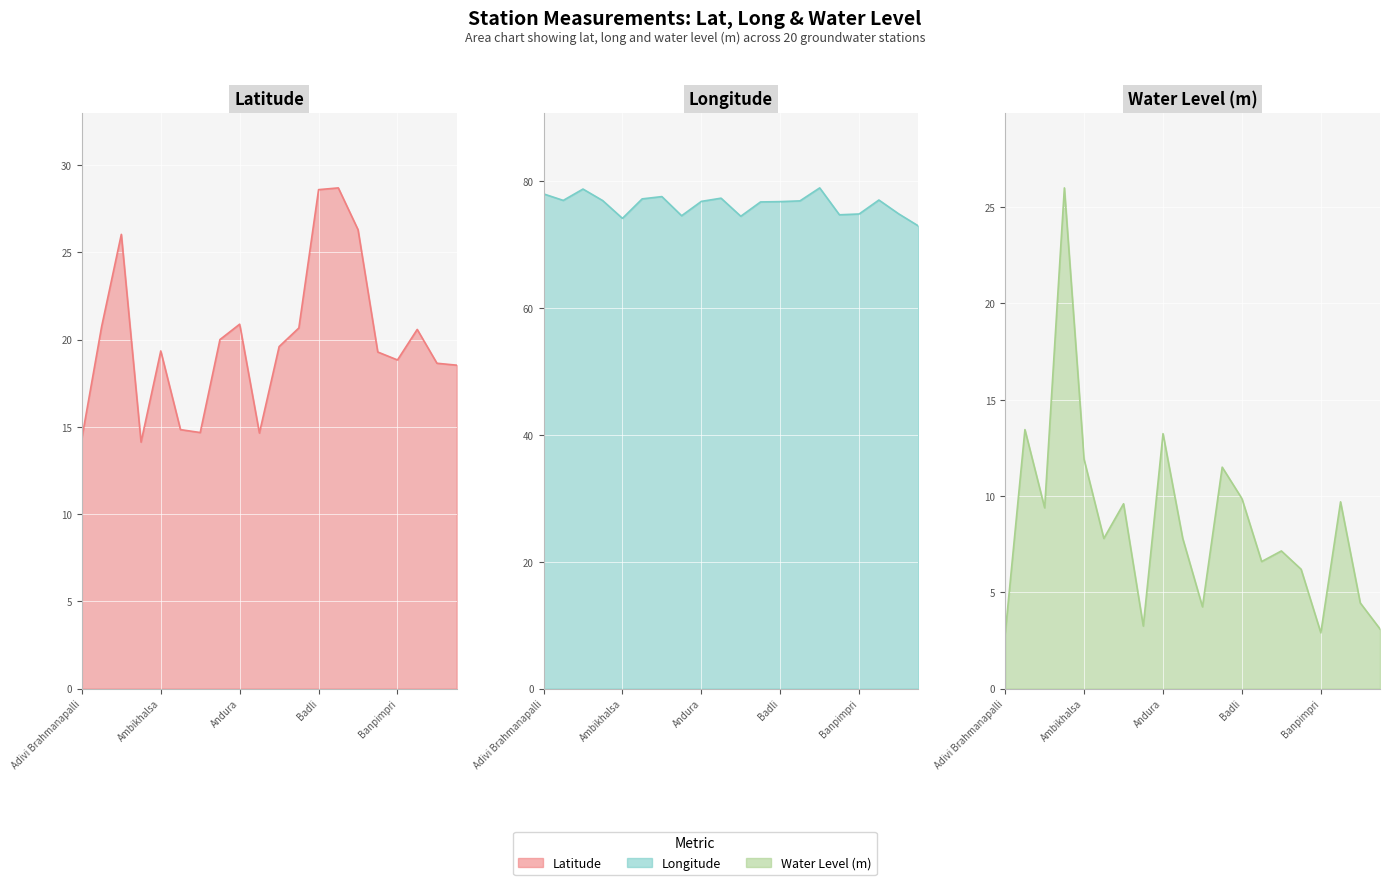

The long series shows 77.1 at Barshi Takli. True or false?

True